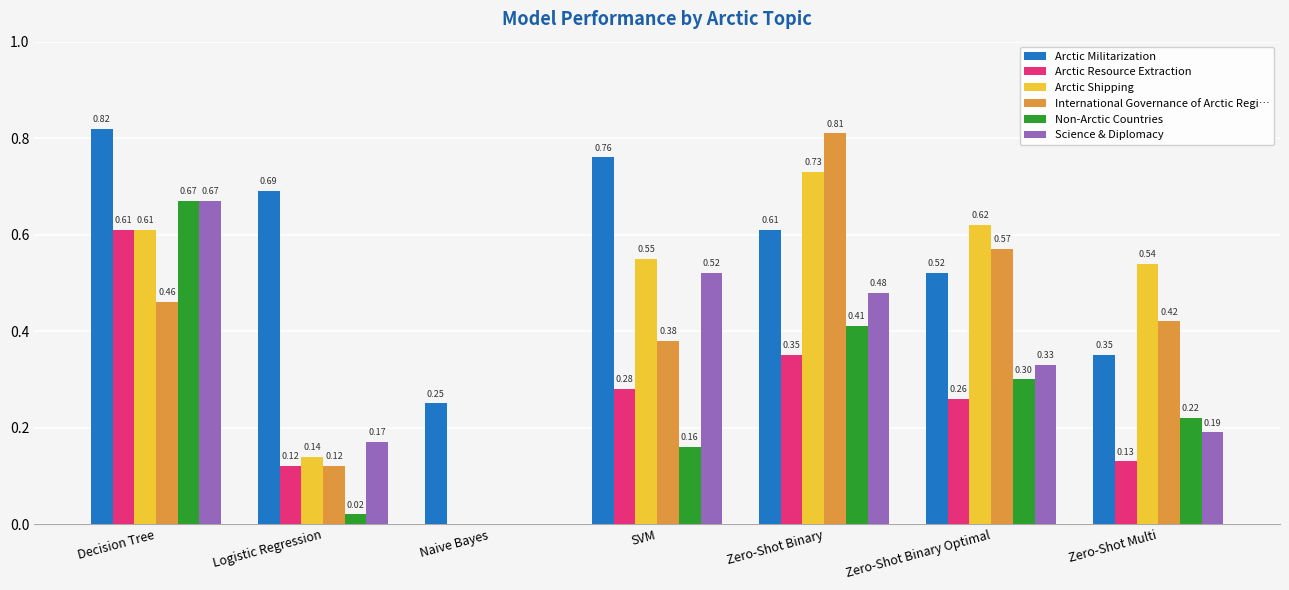

What are all the series names shown in the legend?

Arctic Militarization, Arctic Resource Extraction, Arctic Shipping, International Governance of Arctic Regi…, Non-Arctic Countries, Science & Diplomacy